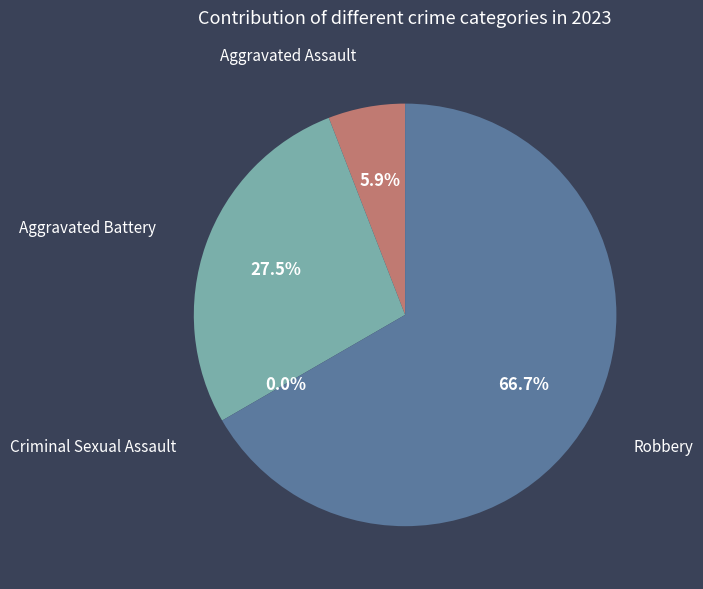

Does Robbery represent more than half of the total?

Yes